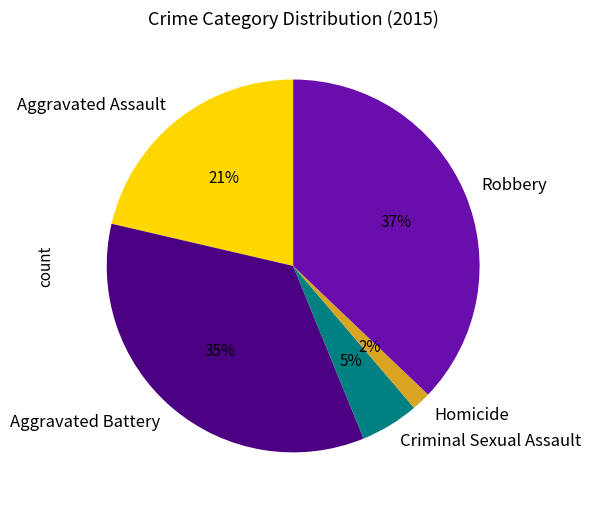

How many segments does this pie chart have?

5